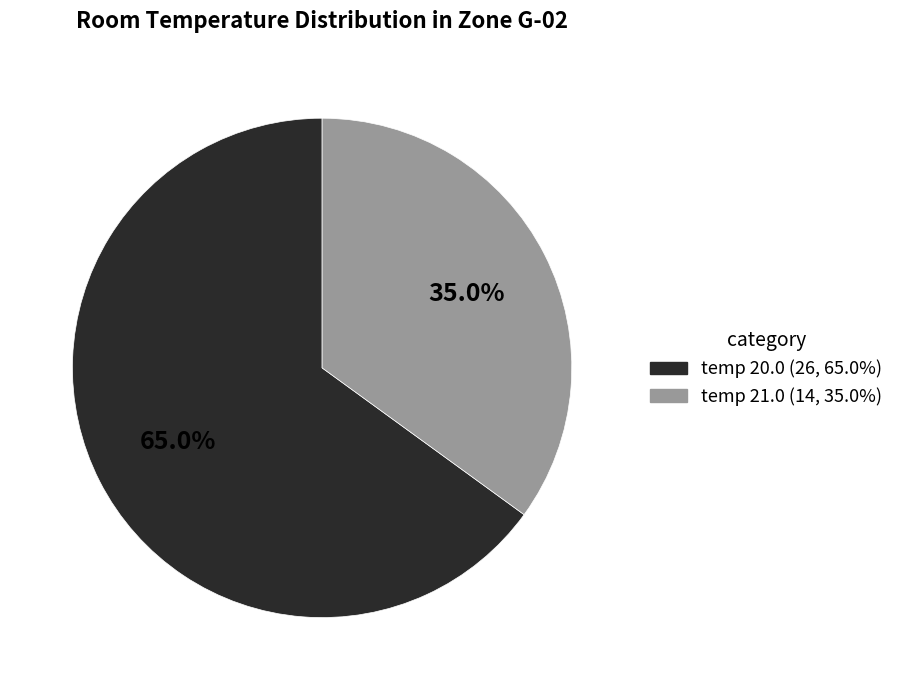

Is there a majority slice in this chart?

Yes